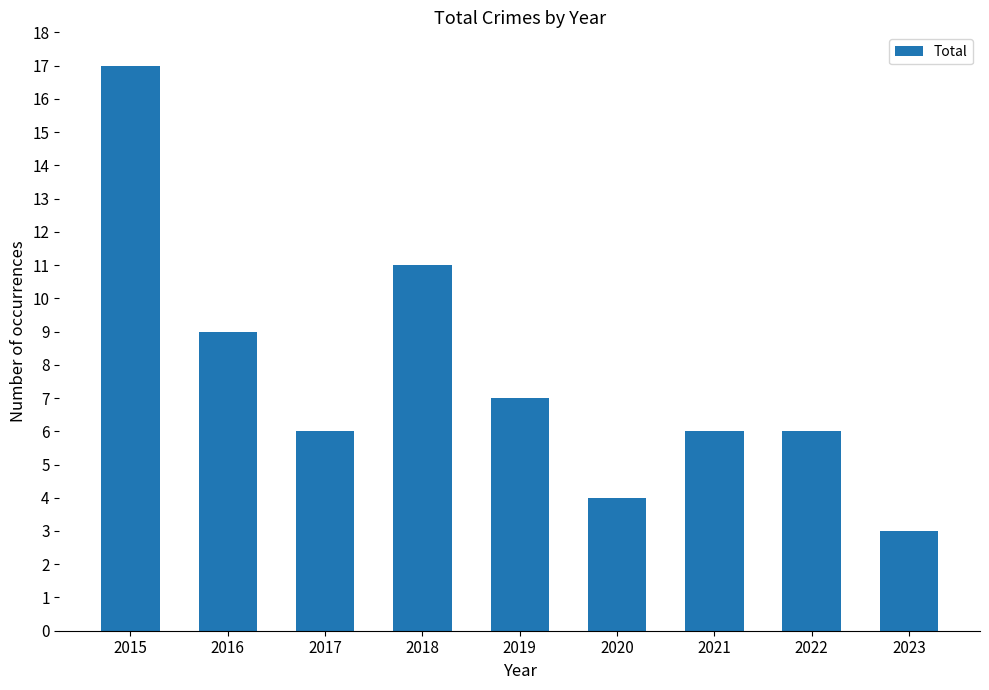

What is the change in value from 2015 to 2023?

-14